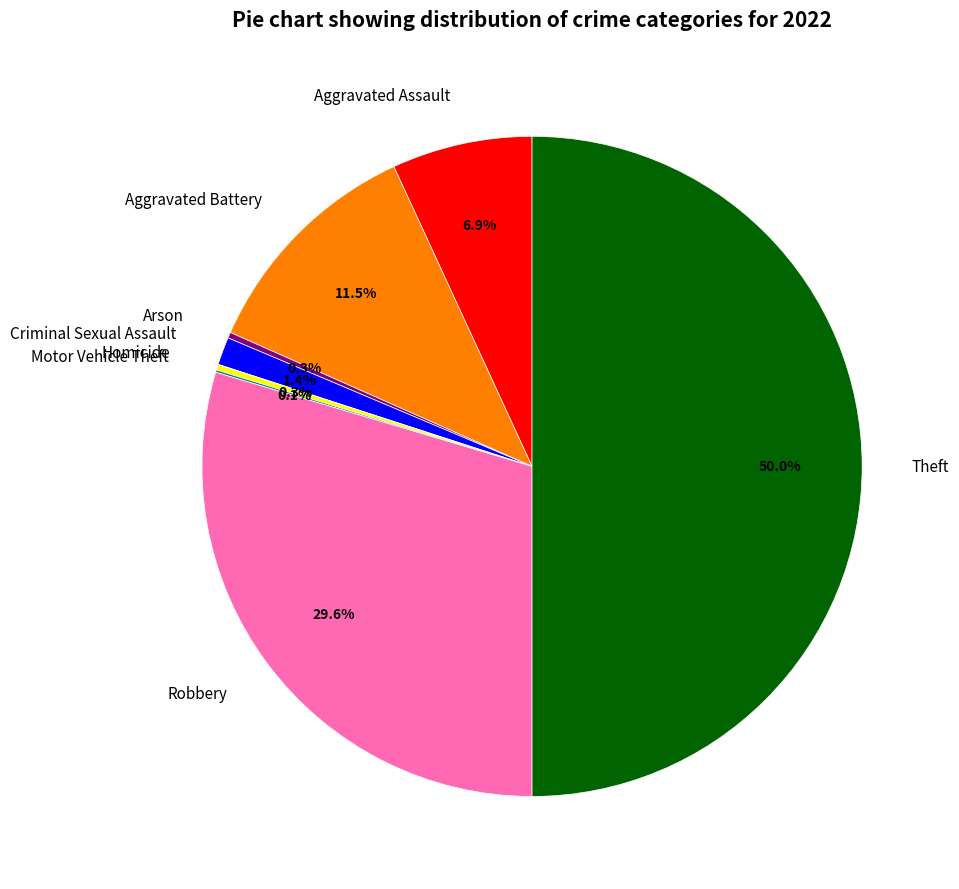

Which category has the biggest portion of the pie?

Theft